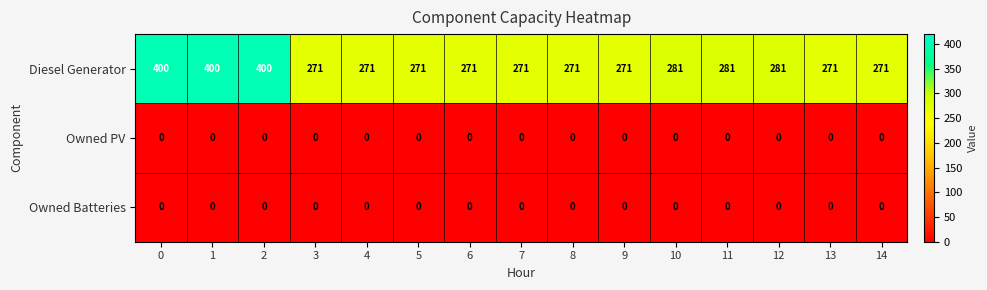

The Owned Batteries series shows 0 at 9. True or false?

True